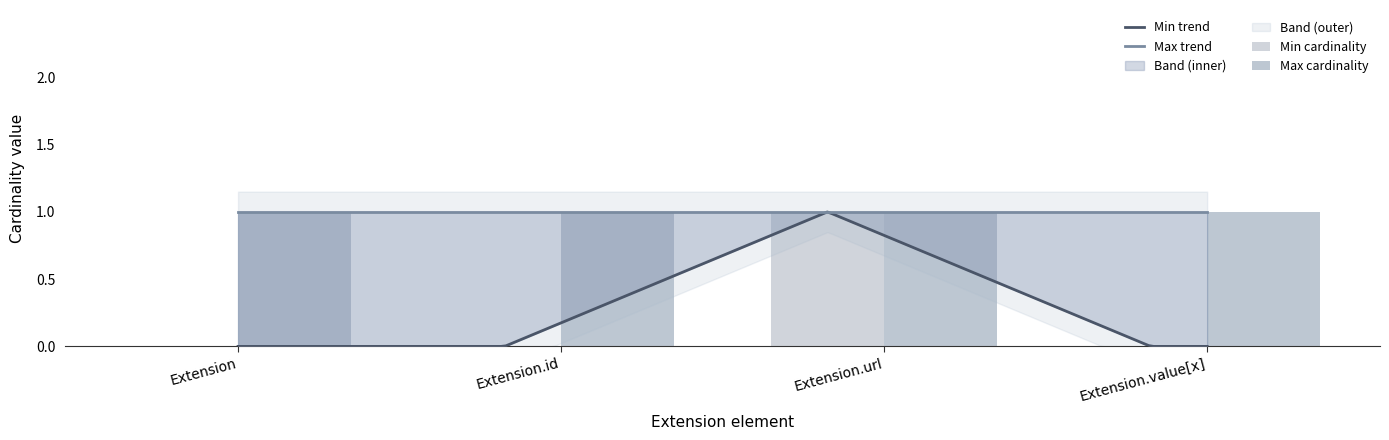

Rank the categories by value from lowest to highest.

Extension, Extension.id, Extension.value[x], Extension.url